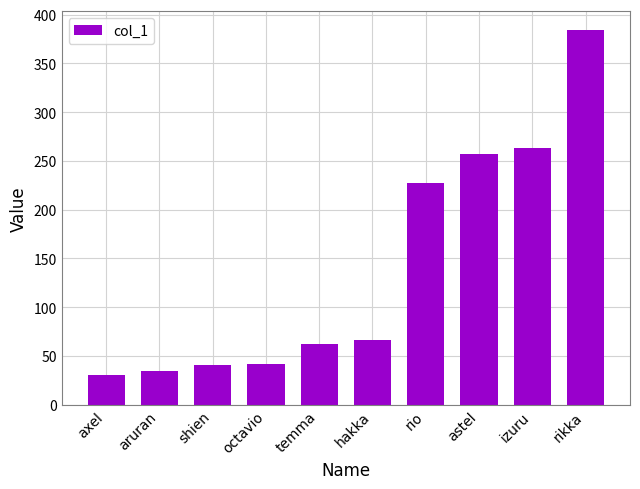

What is the approximate value at axel, to the nearest 5?

30